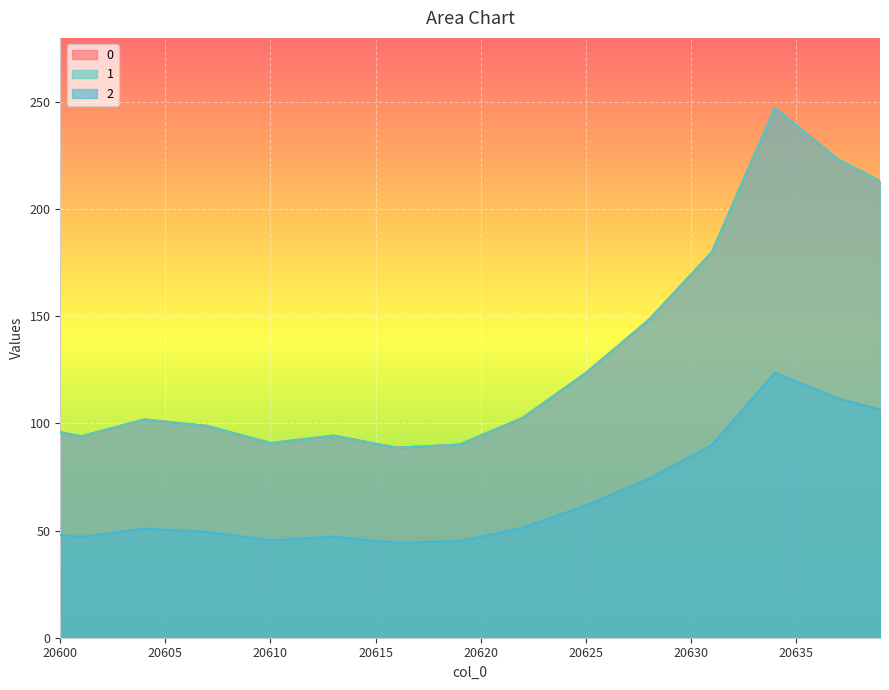

Which has a higher value, 20618 or 20638?

20638